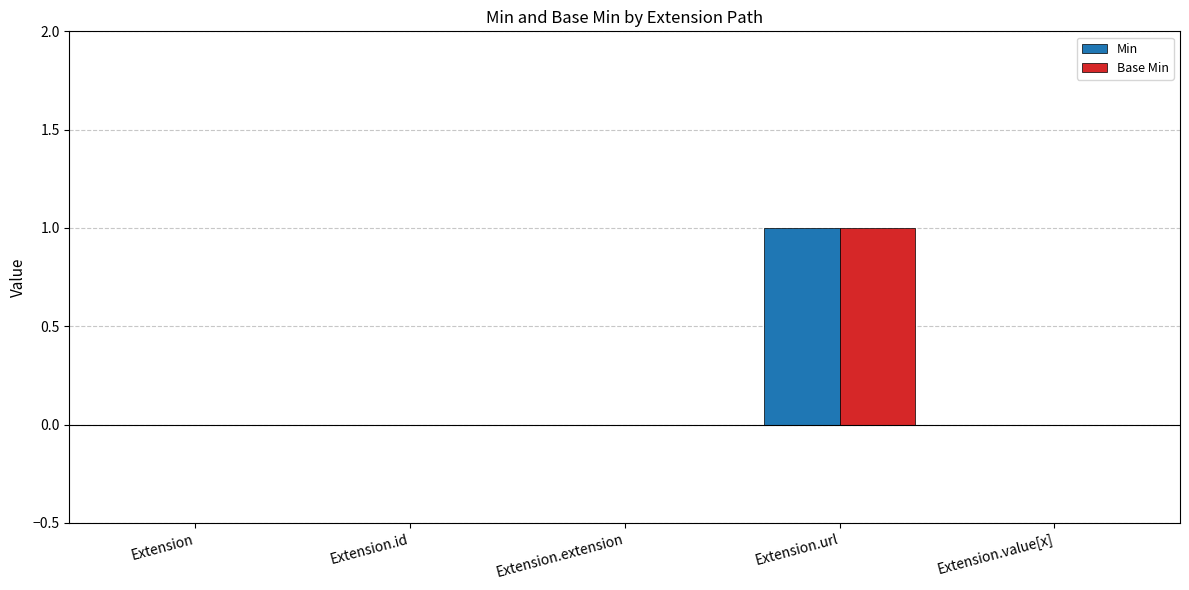

How many groups of bars are there?

5